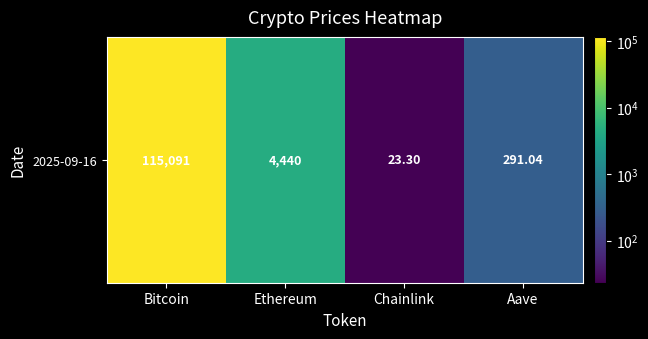

What is the average value?

29961.4